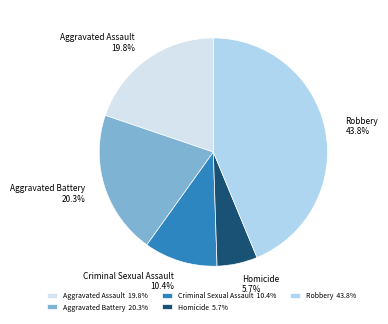

To the nearest percent, what percentage of the pie is Criminal Sexual Assault?

10%